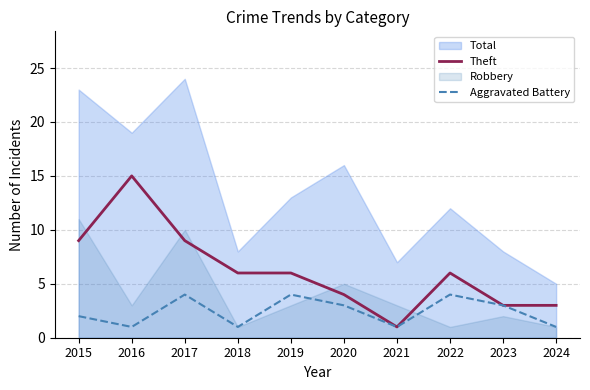

List the labels in order of Theft value, smallest first.

2021, 2023, 2024, 2020, 2018, 2019, 2022, 2015, 2017, 2016